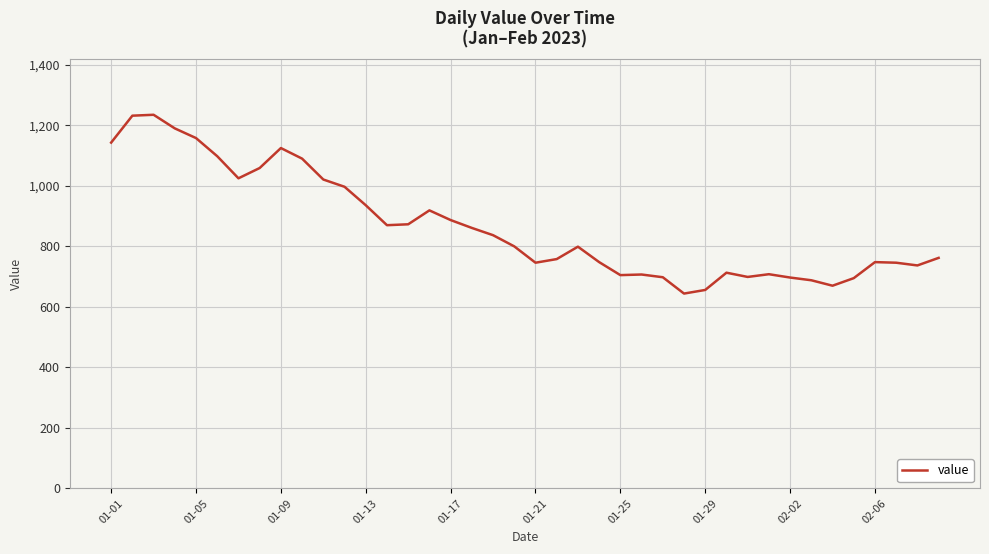

What is the smallest value displayed?

644